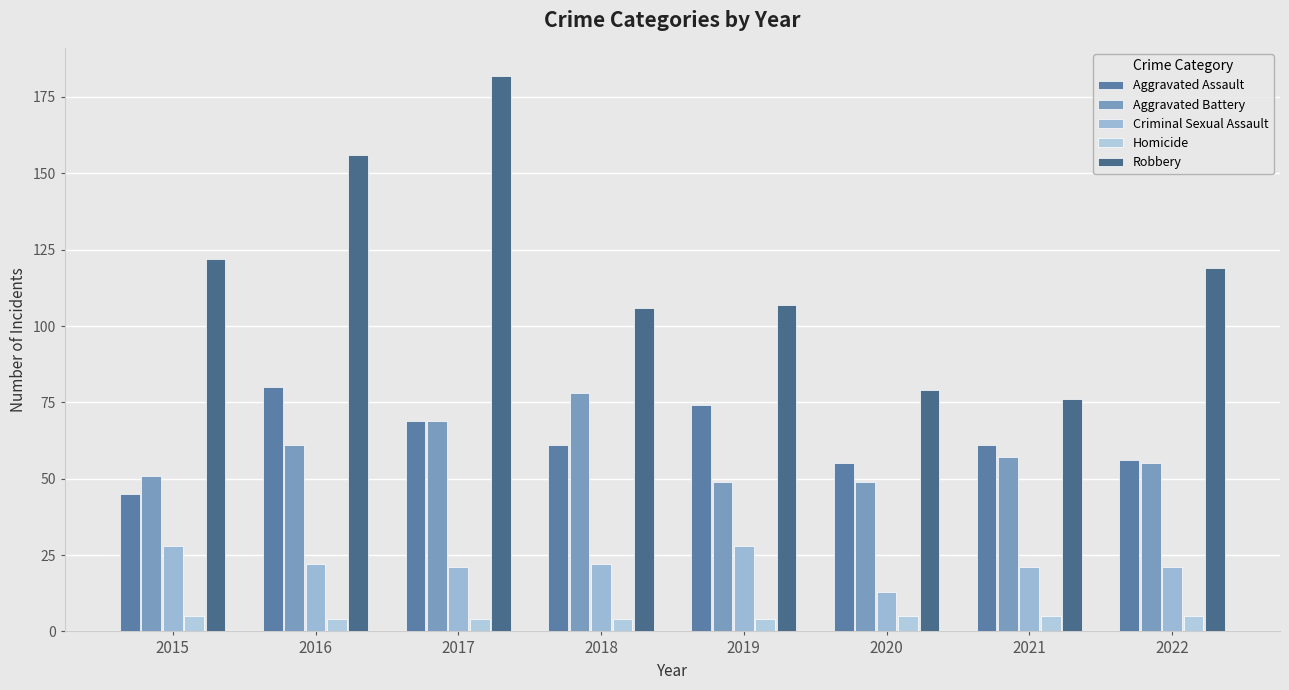

How many distinct data groups are displayed?

5